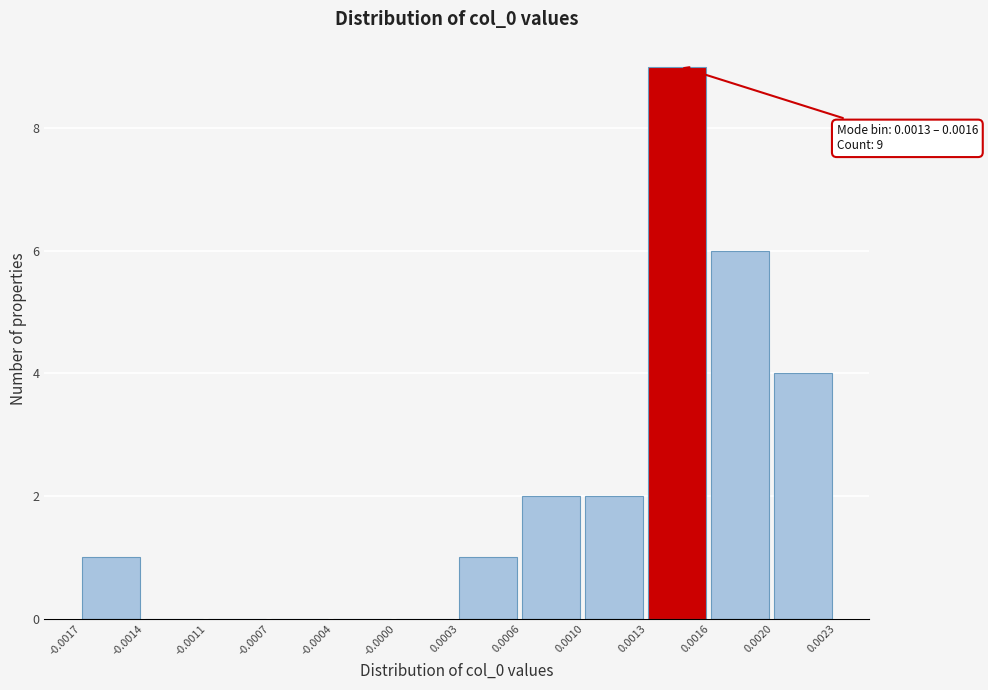

Reading right to left, transcribe all the data shown in this chart.

0.0020=4	0.0016=6	0.0013=9	0.0010=2	0.0006=2	0.0003=1	-0.0000=0	-0.0004=0	-0.0007=0	-0.0011=0	-0.0014=0	-0.0017=1